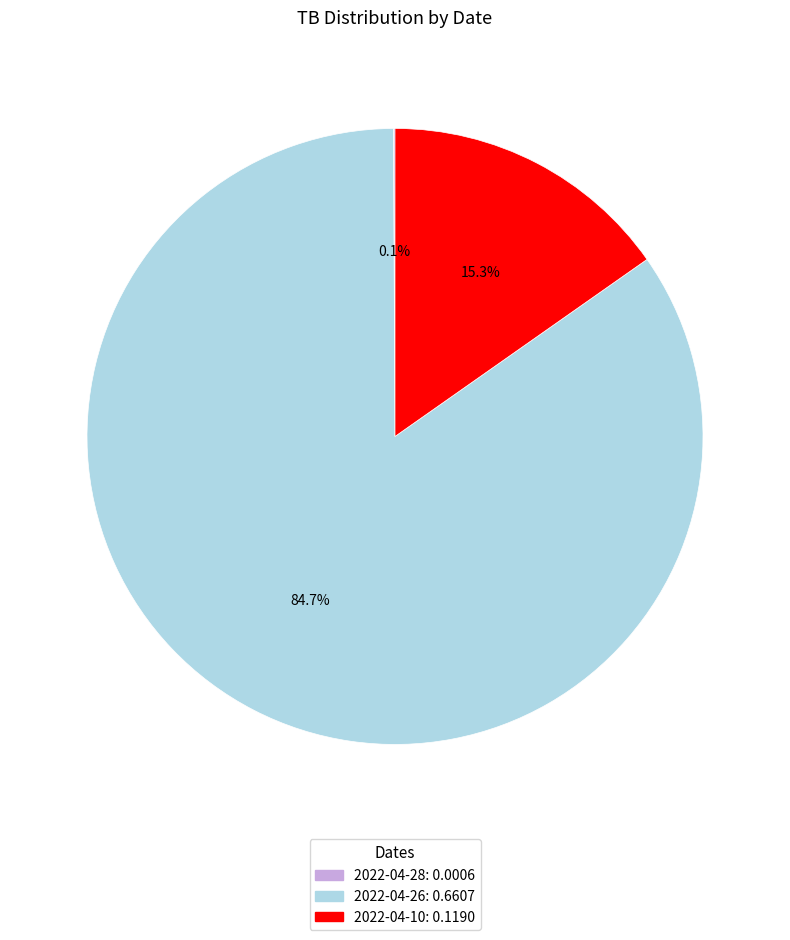

How much of the chart is everything except 2022-04-10?

84.7%